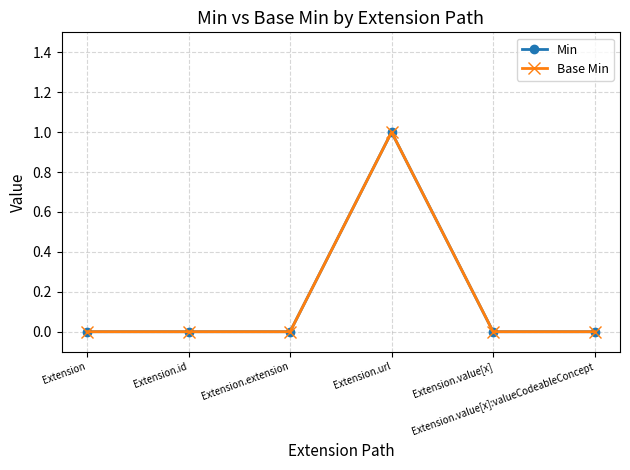

Is it true that Min equals 0 at Extension.extension?

True